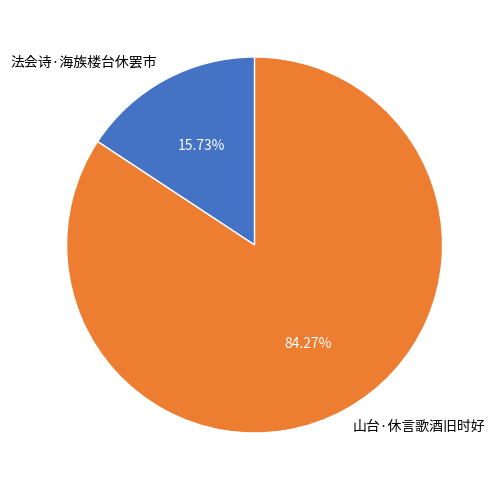

Is it true that 法会诗·海族楼台休罢市 is 16% of the pie?

True